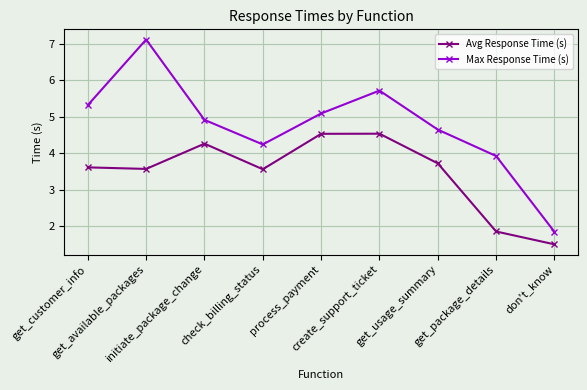

Rank the series by their maximum value, from highest to lowest.

Max Response Time (s), Avg Response Time (s)